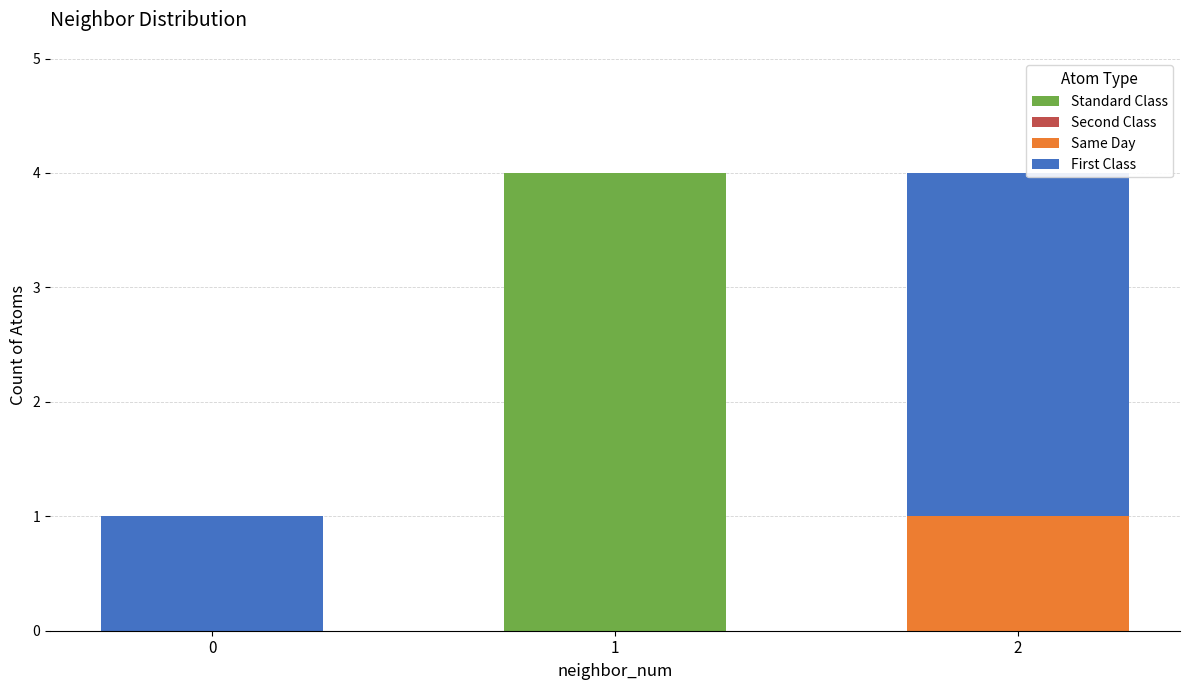

Reading right to left, transcribe the values for Standard Class.

2=0	1=4	0=0